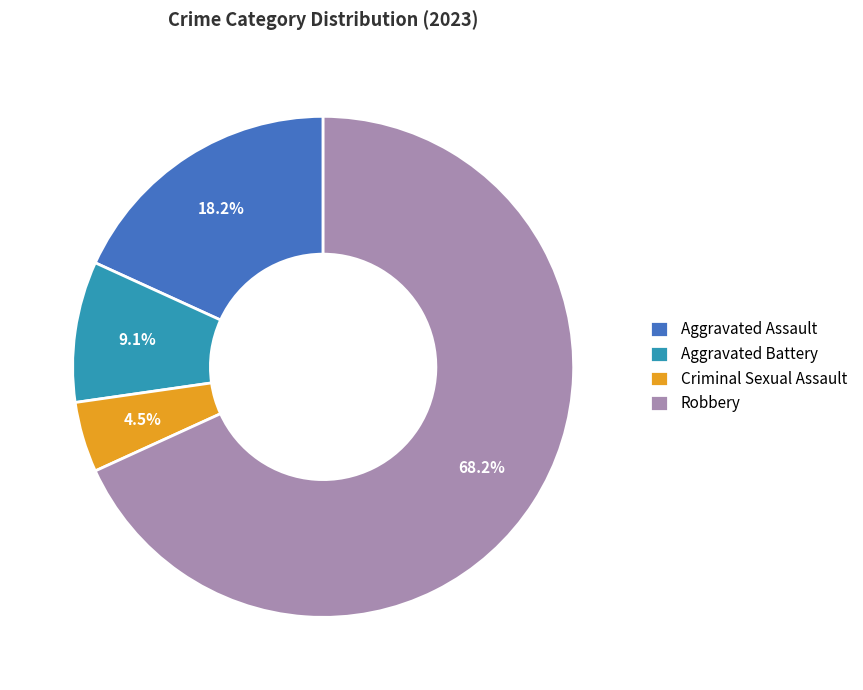

Does Aggravated Assault account for over 50% of the chart?

No